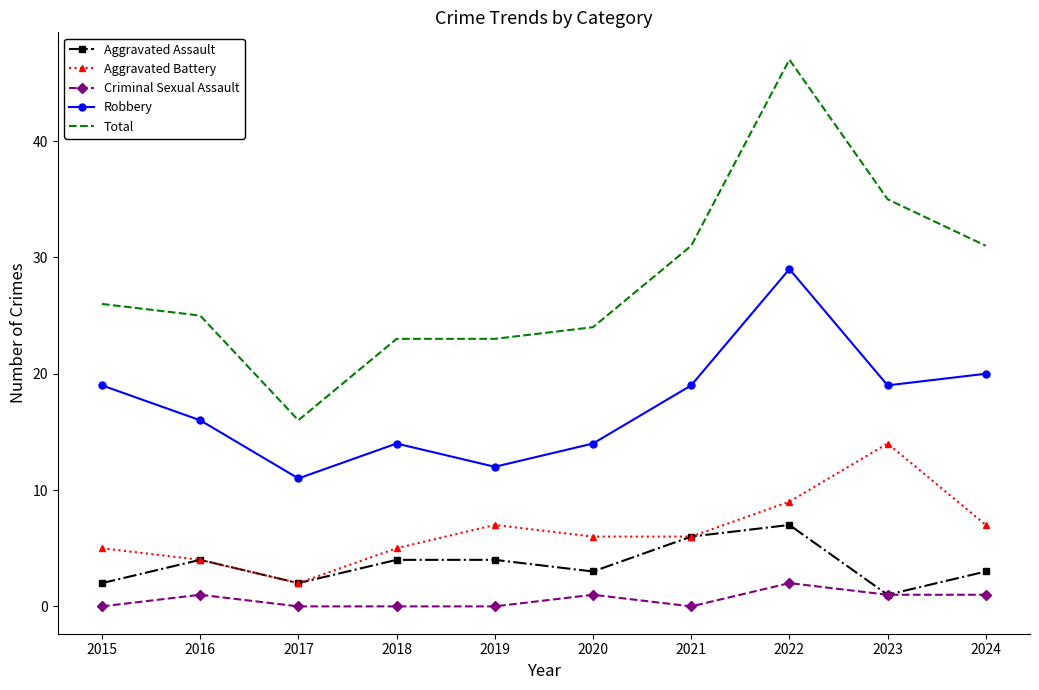

Reading left to right, extract all data points from this chart.

Aggravated Assault: 2015=2	2016=4	2017=2	2018=4	2019=4	2020=3	2021=6	2022=7	2023=1	2024=3
Aggravated Battery: 2015=5	2016=4	2017=2	2018=5	2019=7	2020=6	2021=6	2022=9	2023=14	2024=7
Criminal Sexual Assault: 2015=0	2016=1	2017=0	2018=0	2019=0	2020=1	2021=0	2022=2	2023=1	2024=1
Robbery: 2015=19	2016=16	2017=11	2018=14	2019=12	2020=14	2021=19	2022=29	2023=19	2024=20
Total: 2015=26	2016=25	2017=16	2018=23	2019=23	2020=24	2021=31	2022=47	2023=35	2024=31